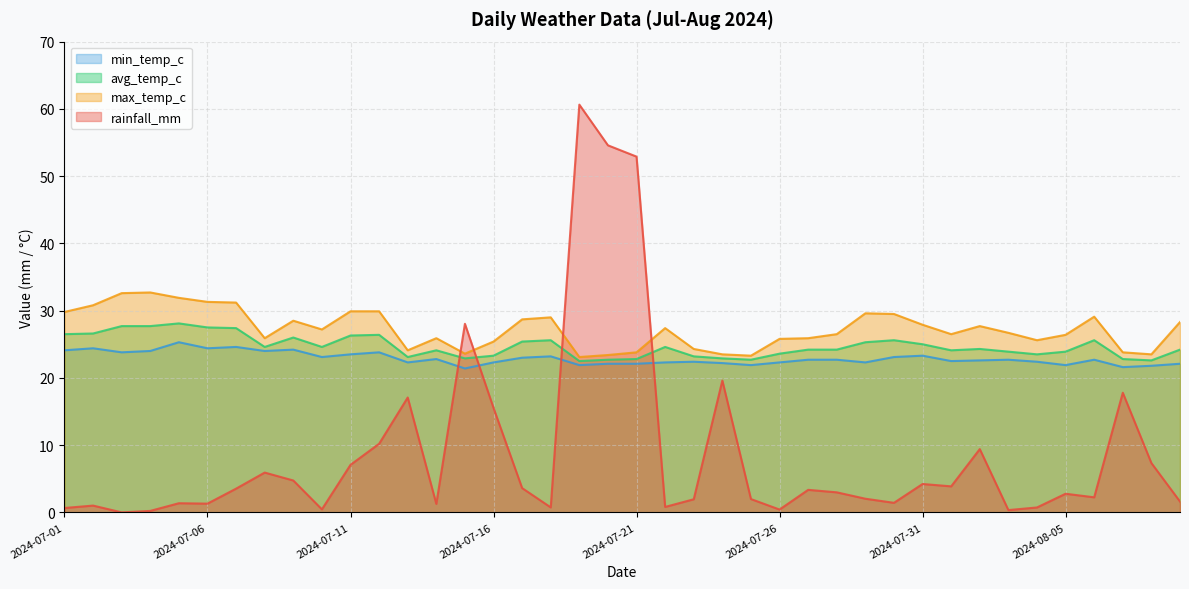

At which category is the sum across all series the highest?

2024-07-19